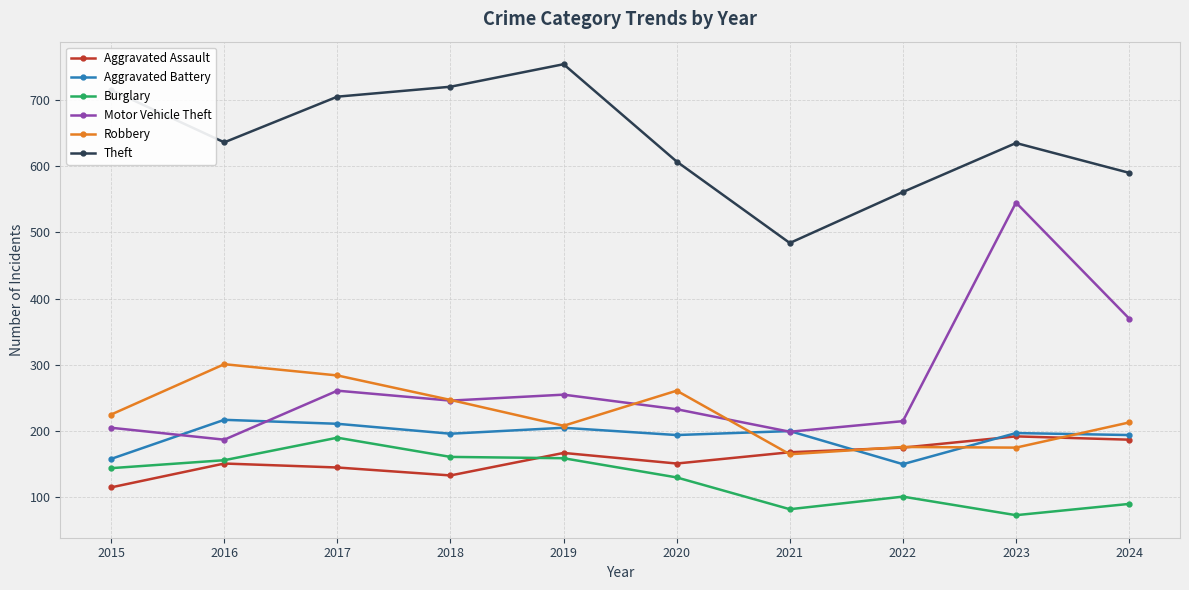

What is the maximum value for Theft?

754